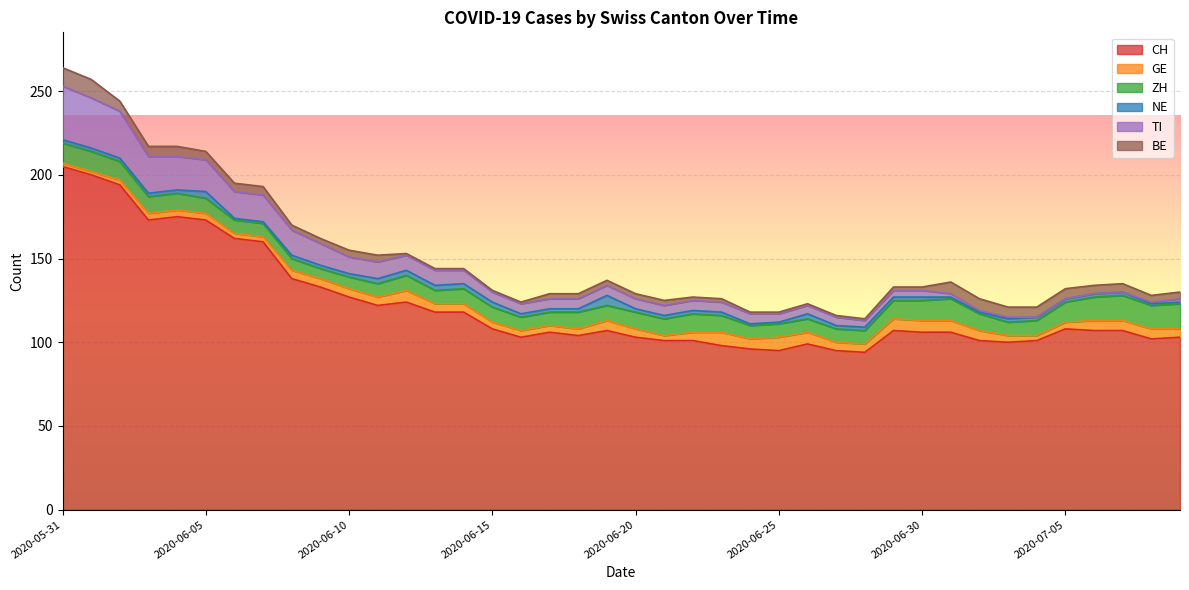

How many GE values are between 4 and 6?

26